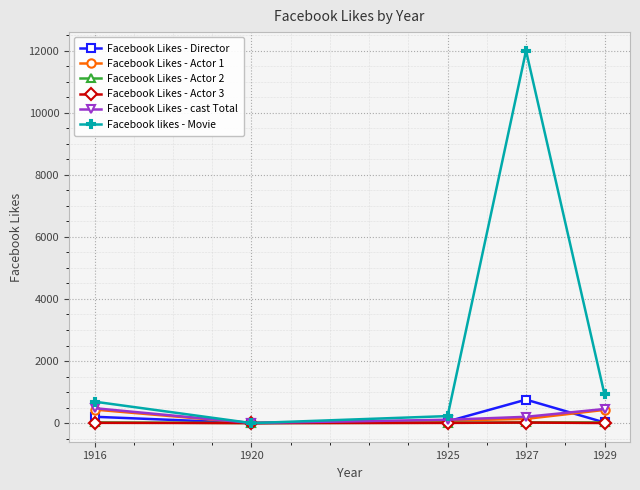

How many series are shown in this chart?

6